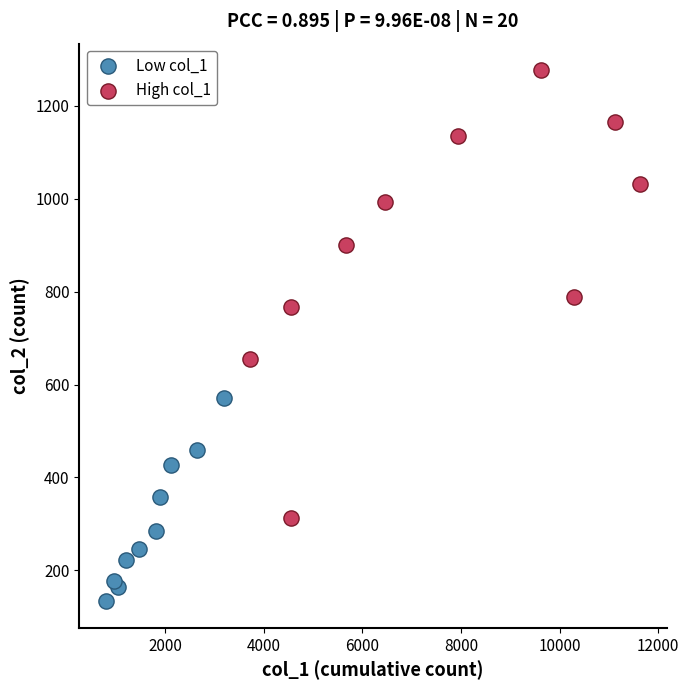

Which series reaches the maximum Y coordinate?

High col_1